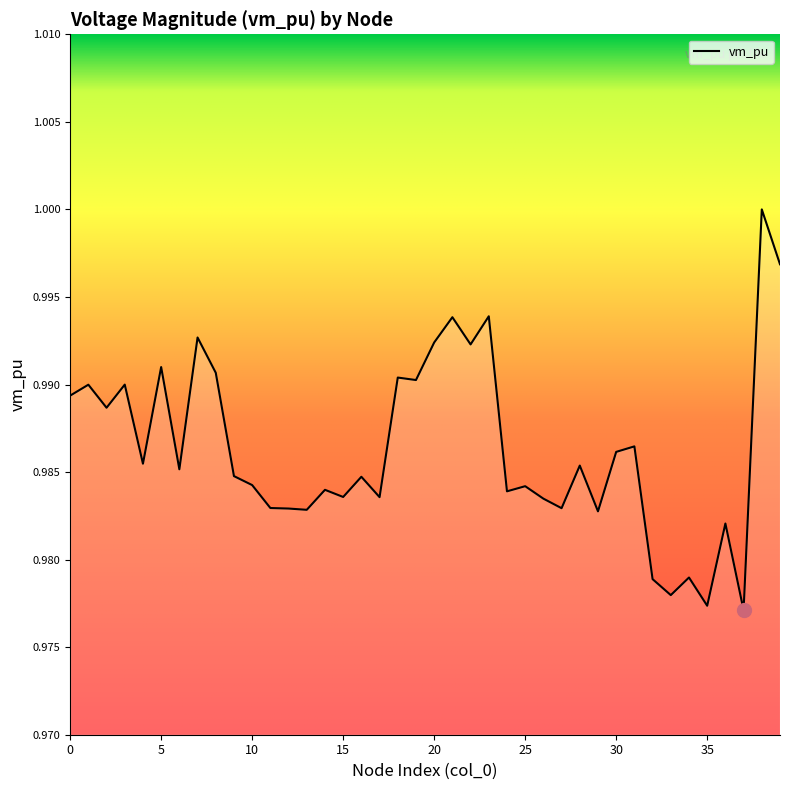

At which category does the data reach its first local peak?

1